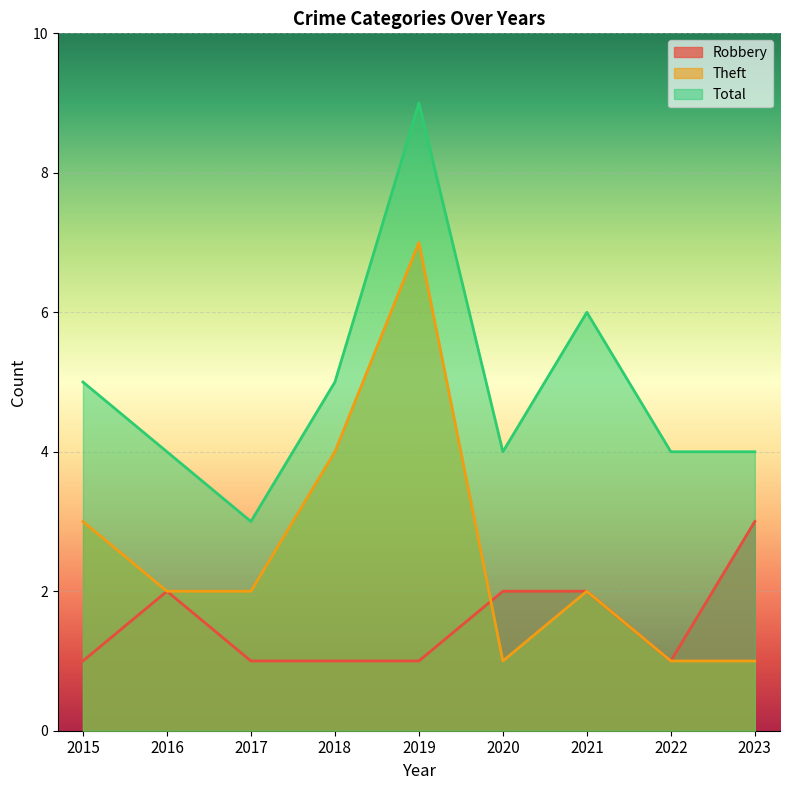

How many data points does each series have?

9